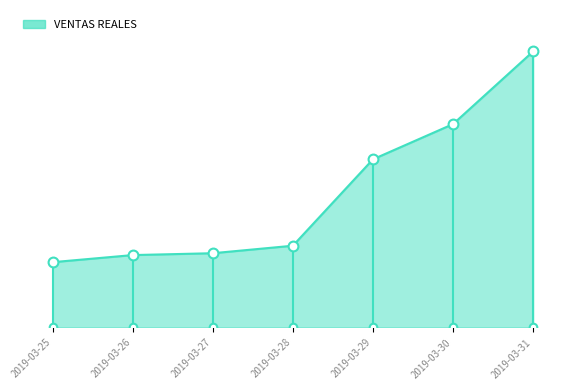

What is the ratio of the value at 2019-03-30 to the value at 2019-03-27?

2.7